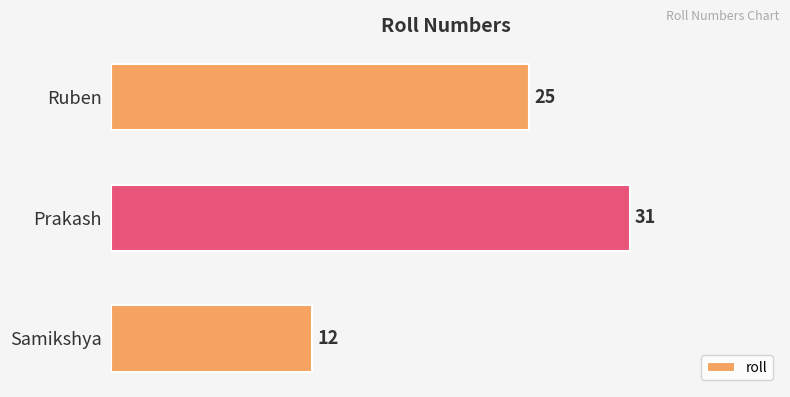

What is the average value?

23